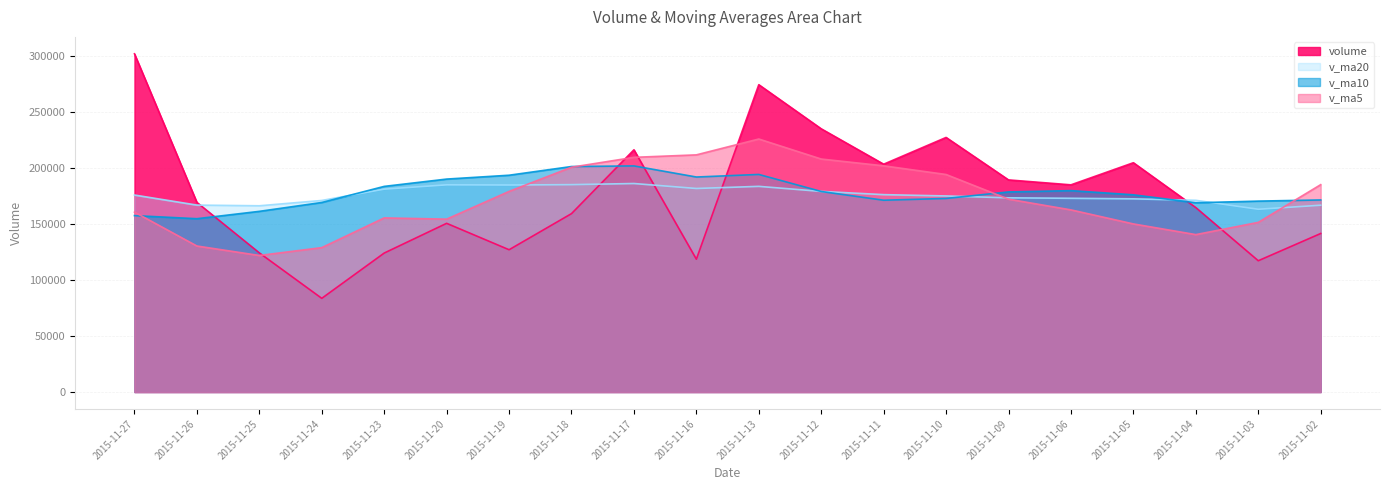

Which has a higher value, 2015-11-25 or 2015-11-17?

2015-11-17